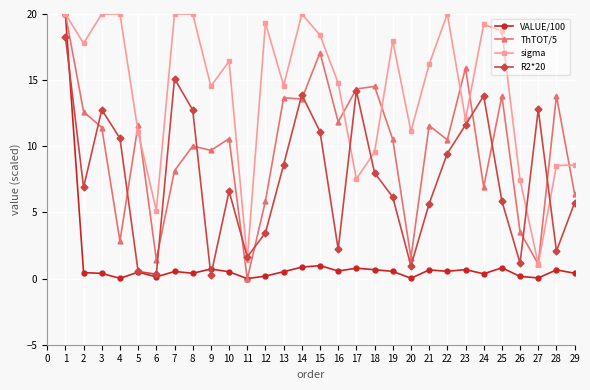

Which series changed the most between 11 and 22?

sigma